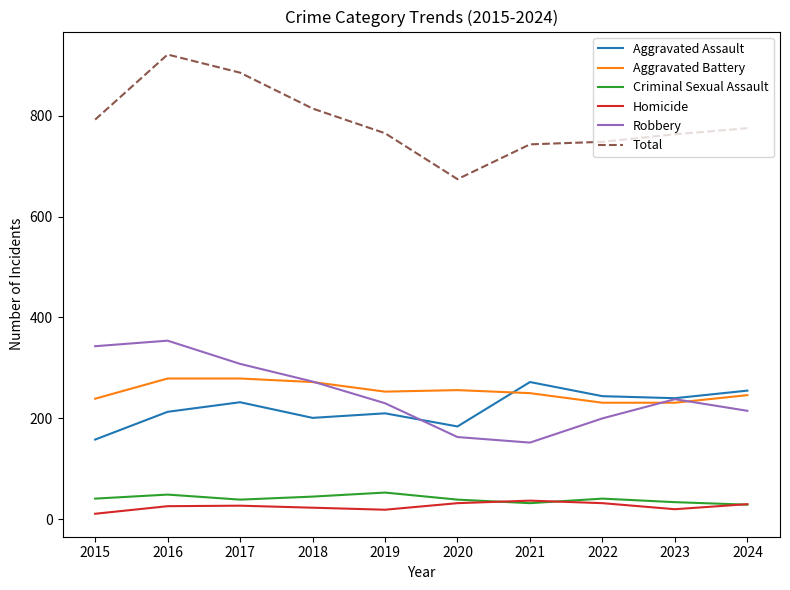

What are all the series names shown in the legend?

Aggravated Assault, Aggravated Battery, Criminal Sexual Assault, Homicide, Robbery, Total